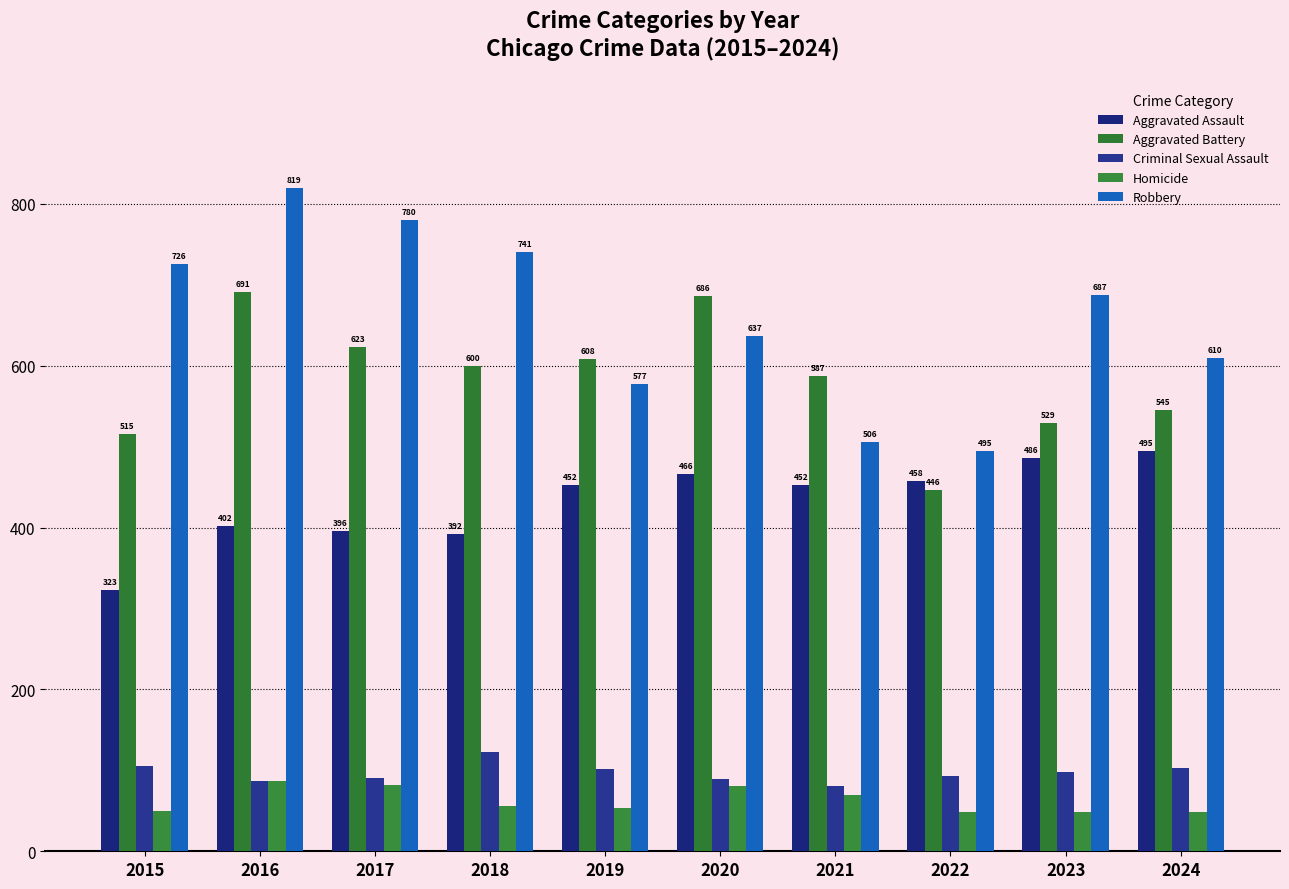

How many distinct data groups are displayed?

5